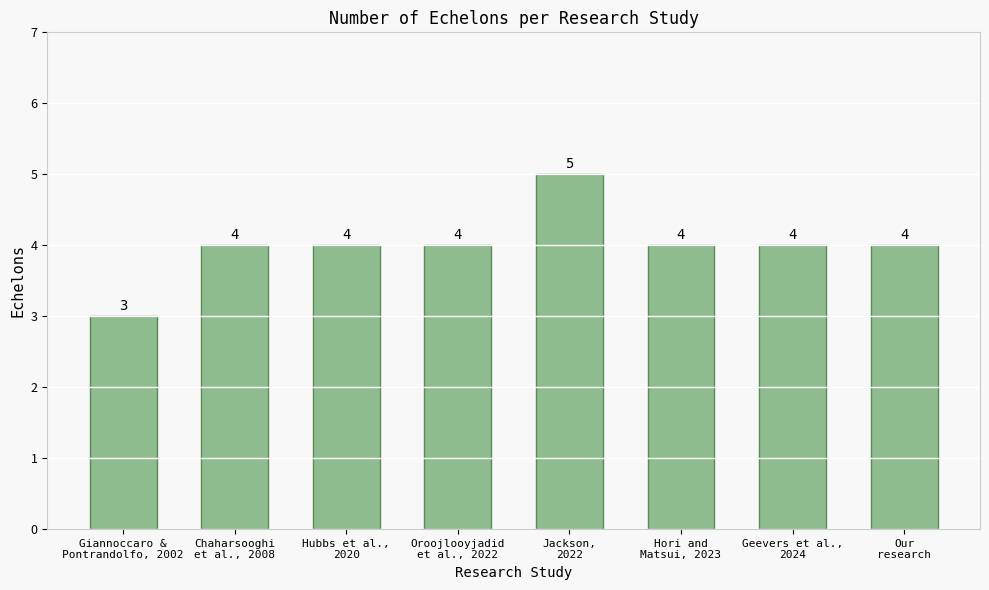

How many distinct data groups are displayed?

1